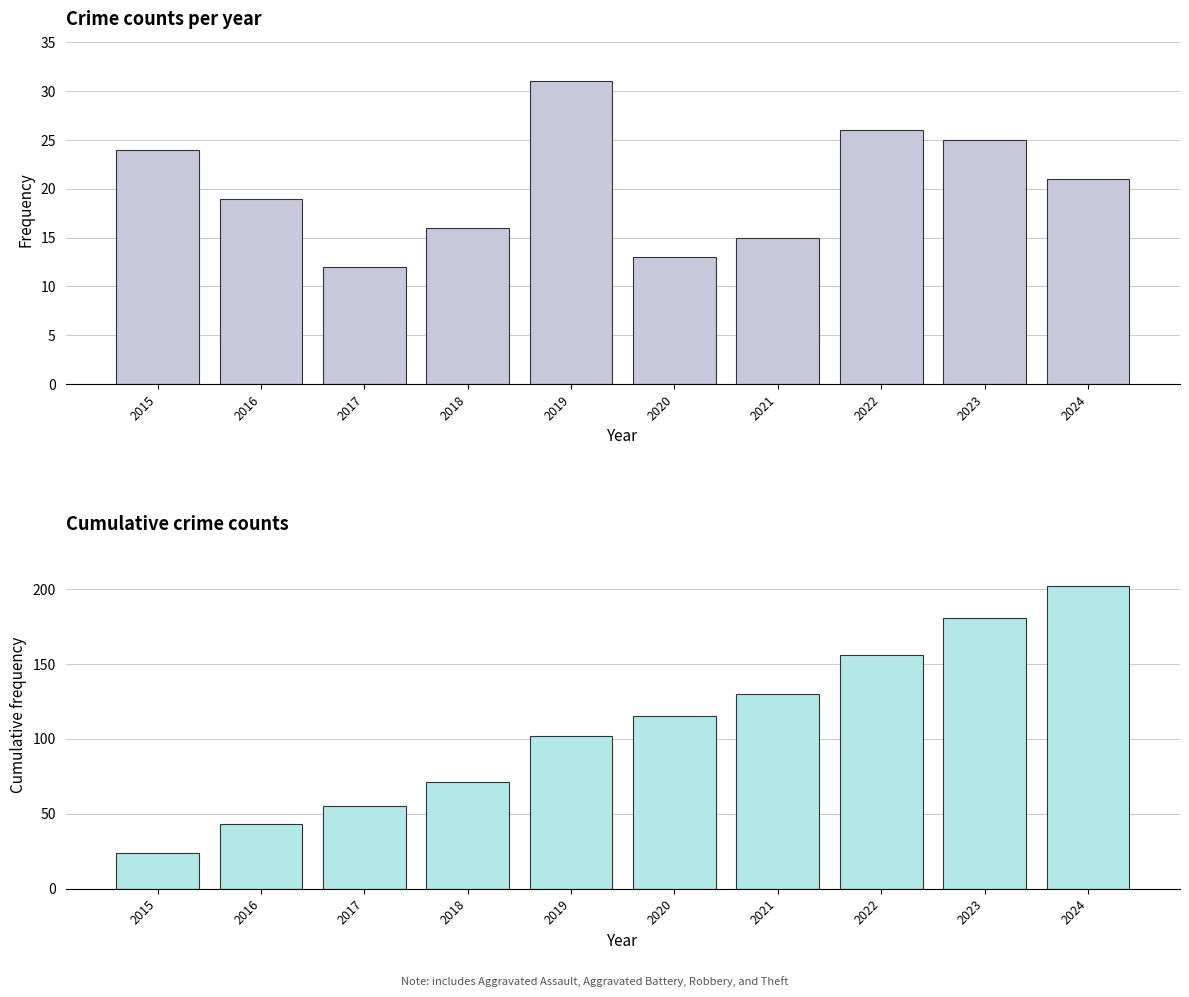

List the series in order of their peak value, highest first.

Cumulative crime count, Annual crime count